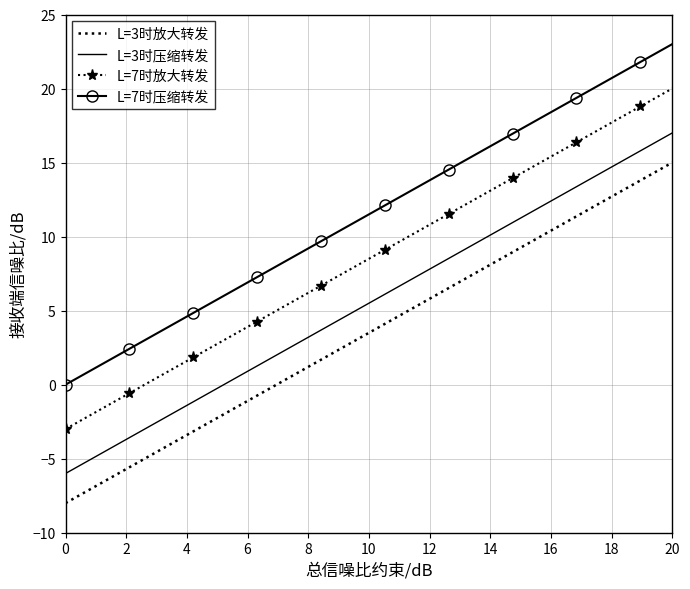

True or false: L=7时压缩转发 and L=7时放大转发 intersect in this chart.

False